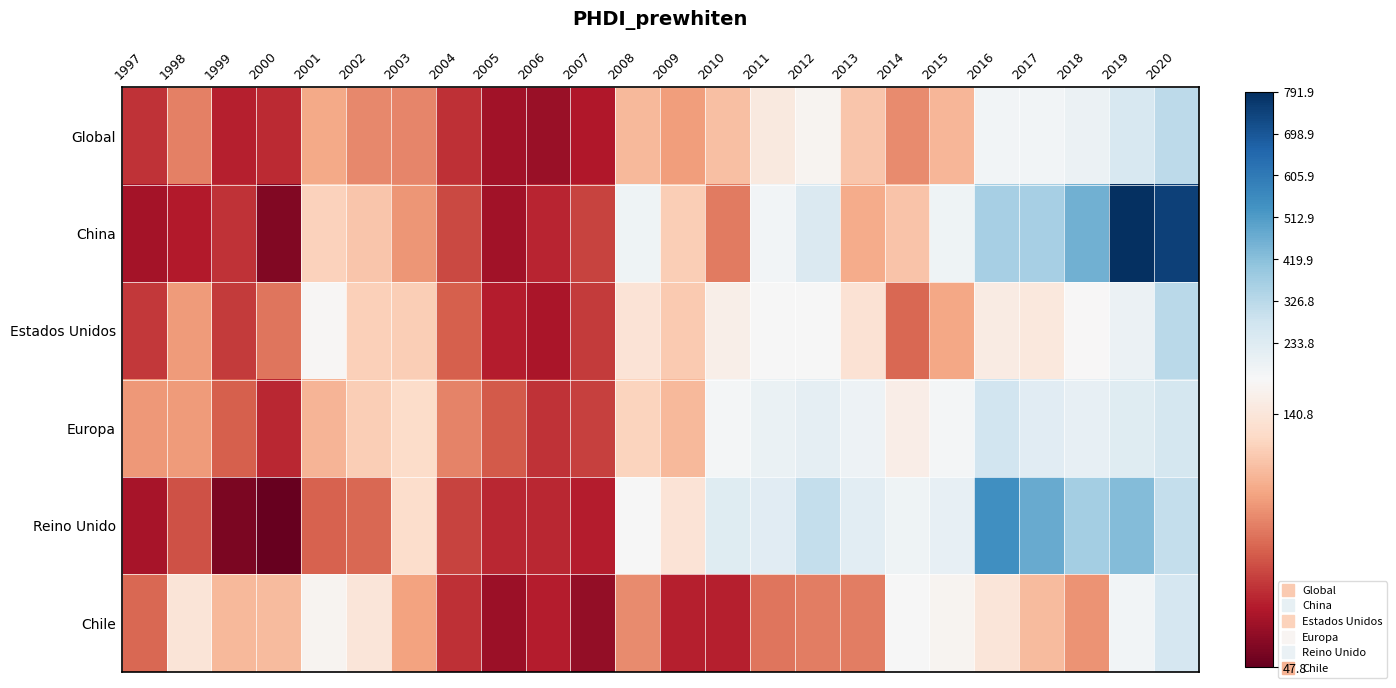

Which series has the largest total across all categories?

China